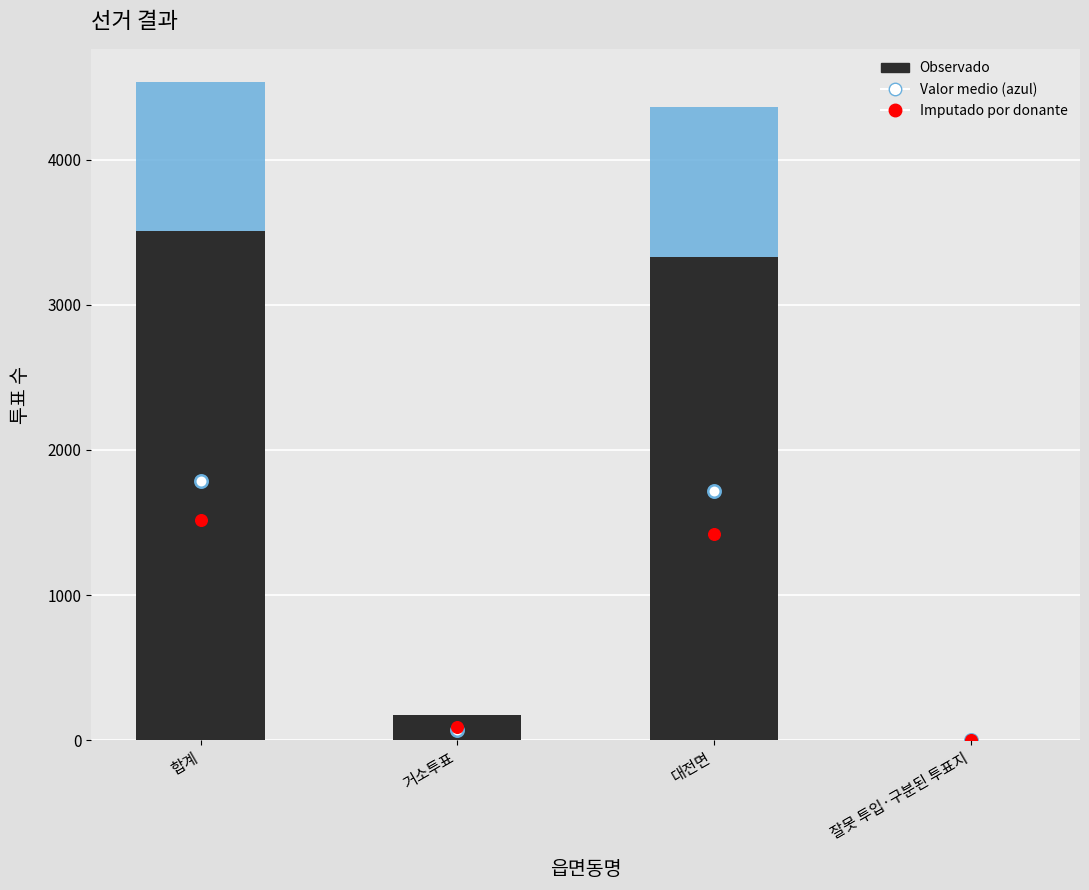

Which series has the largest total across all categories?

Observado